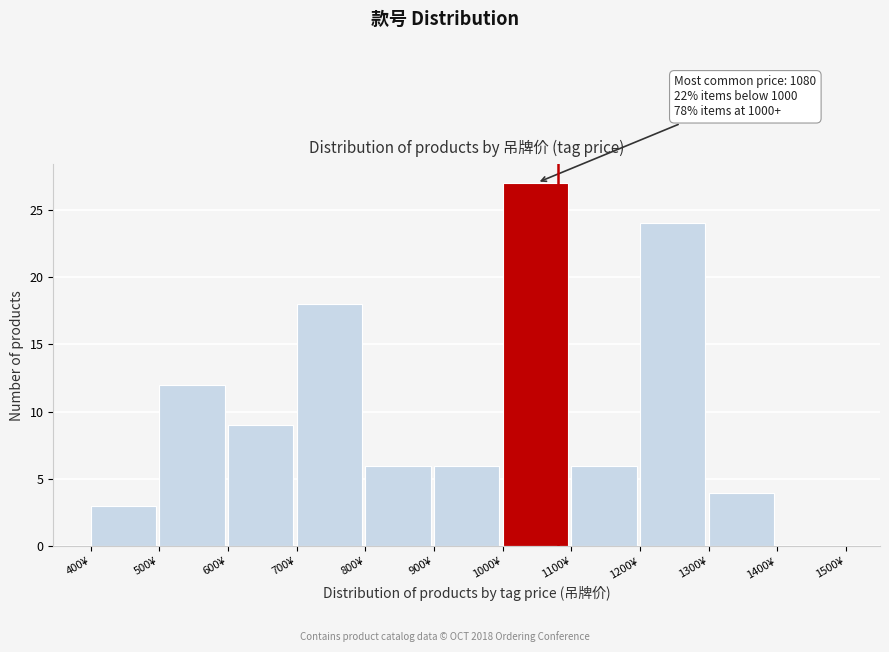

Which range on the x-axis has the tallest bar?

1000 to 1100